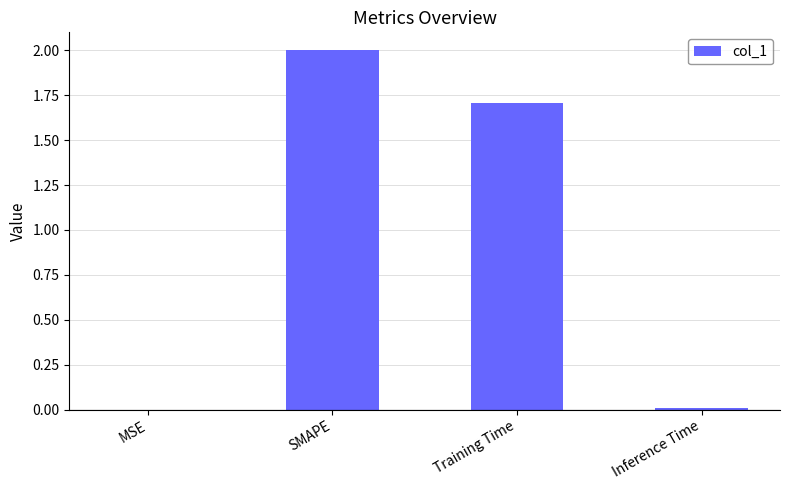

What is the change in value from MSE to Training Time?

+1.7